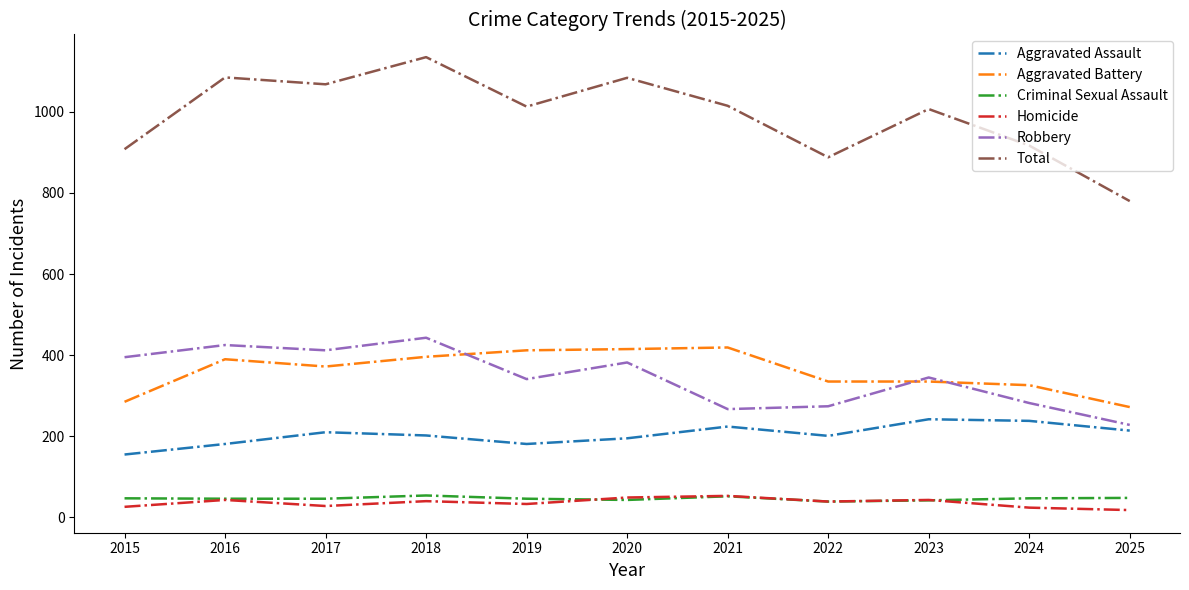

True or false: Aggravated Battery and Robbery cross at least once.

True